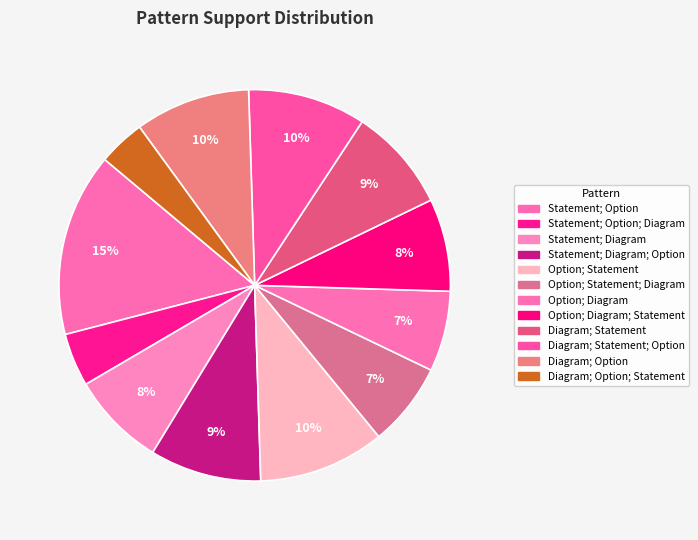

Which slice is the largest?

Statement; Option